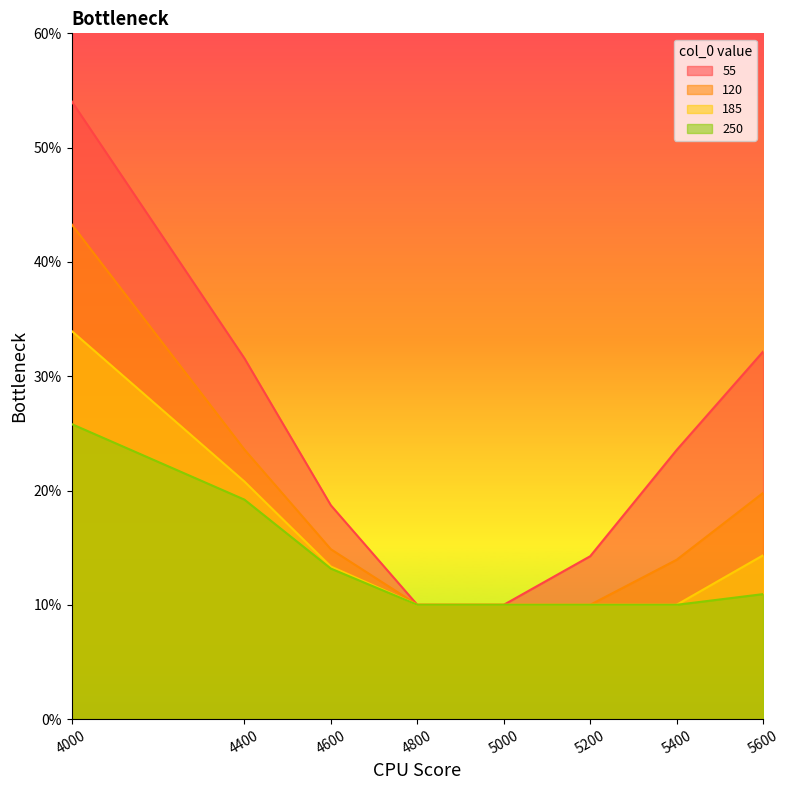

Is it true that 250 equals 0.1 at 5400?

True